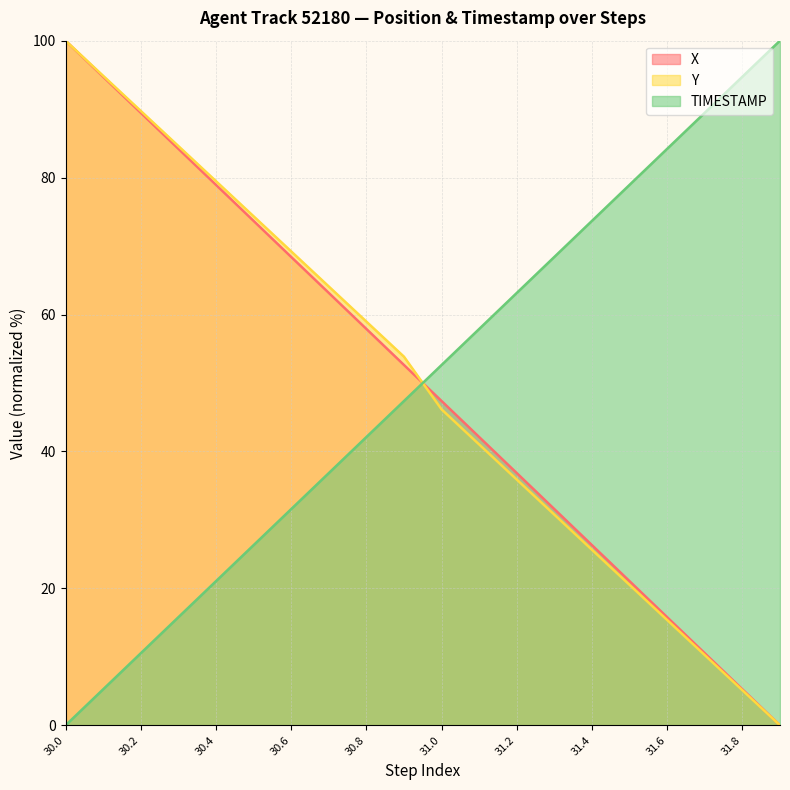

What is the label of the 3rd point from the left?

30.2